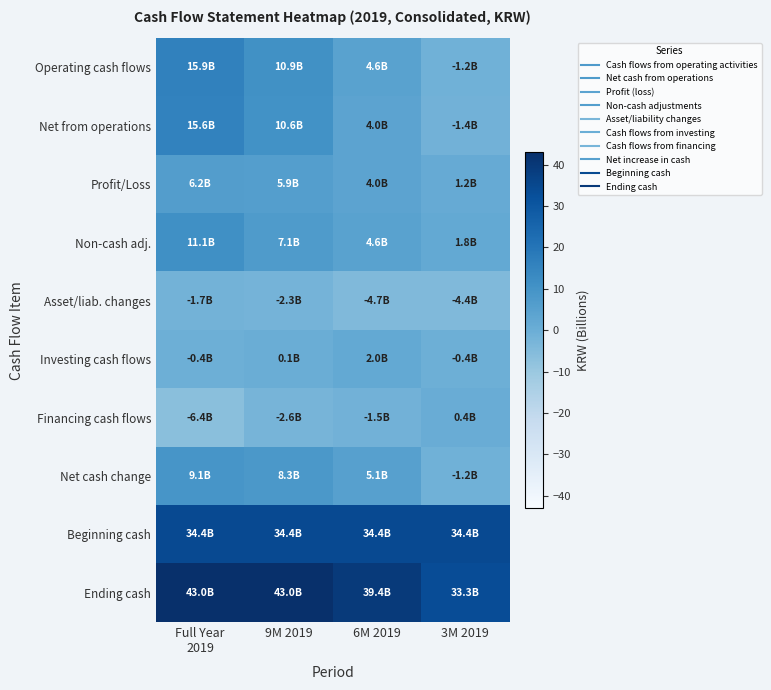

At which category is the sum across all series the highest?

Full Year
2019